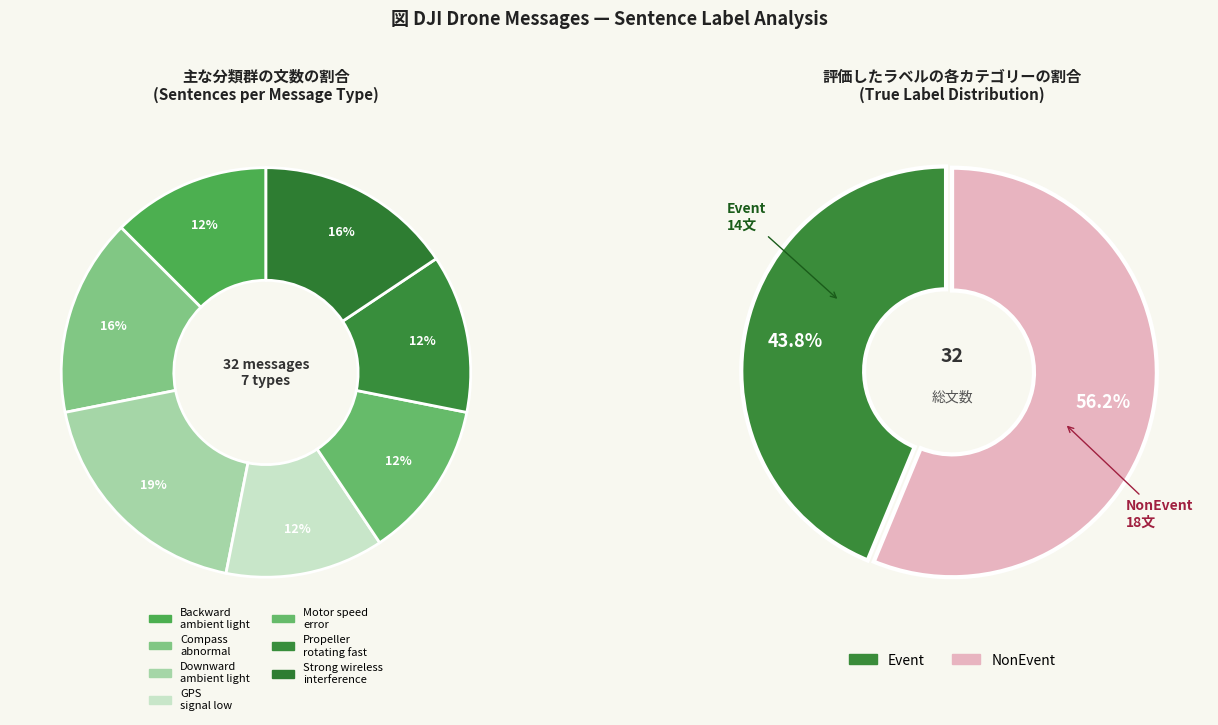

Rank the categories by value from lowest to highest.

Backward ambient light too low, GPS signal low, Motor speed error, Propeller rotating too fast, Compass abnormal, Strong wireless interference, Downward ambient light too low